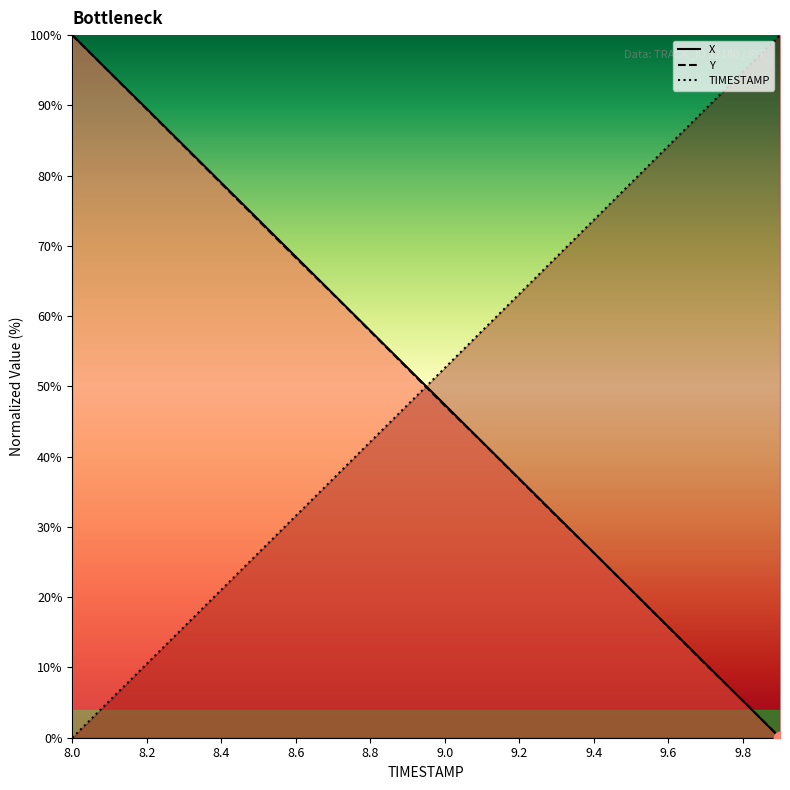

What are all the series names shown in the legend?

X, Y, TIMESTAMP